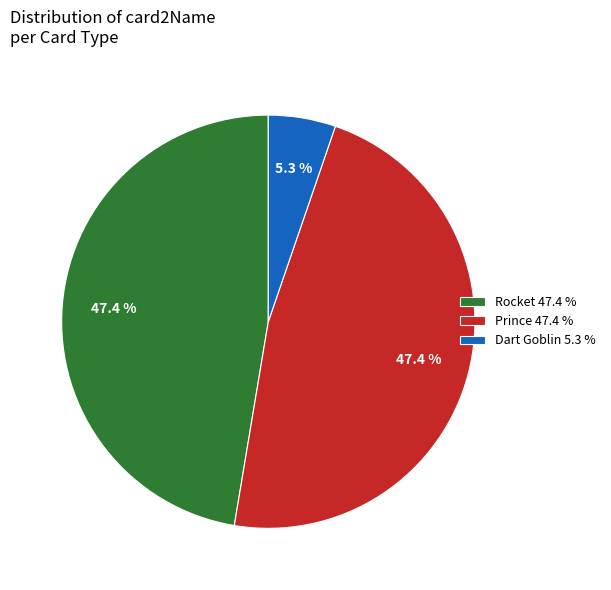

Approximately how many times larger is the value at Rocket 47.4 % compared to Prince 47.4 %?

1.0